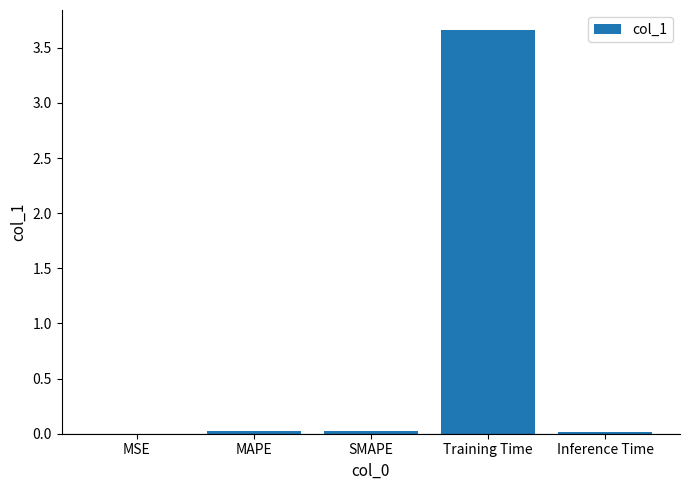

At which category does the chart reach its peak across all series?

Training Time